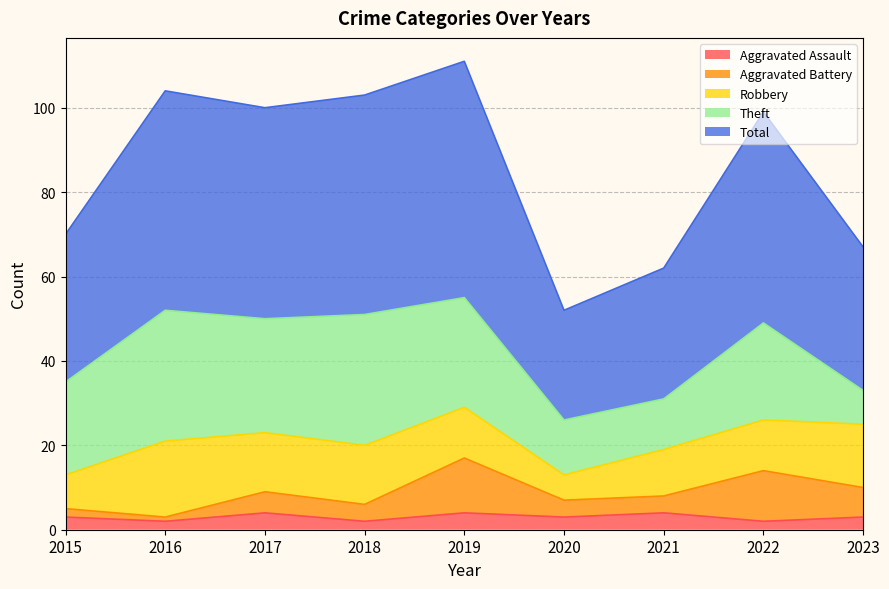

How many data points in Aggravated Assault are less than 3?

3